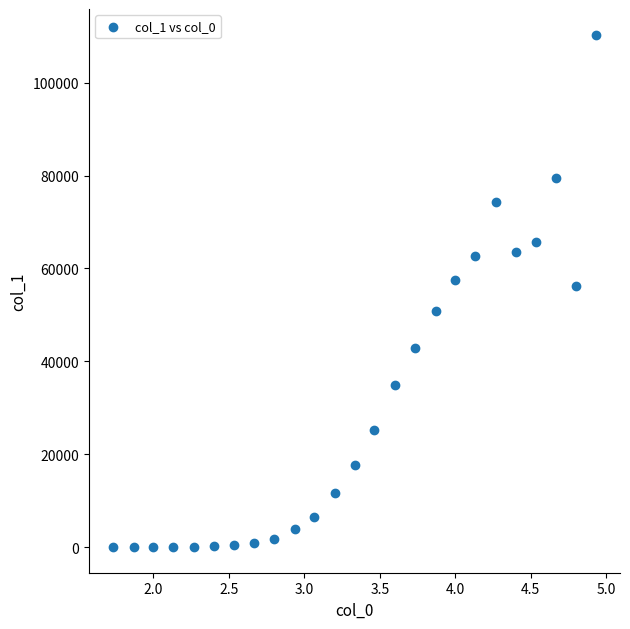

What is the range of Y values (max minus min)?

110348.1